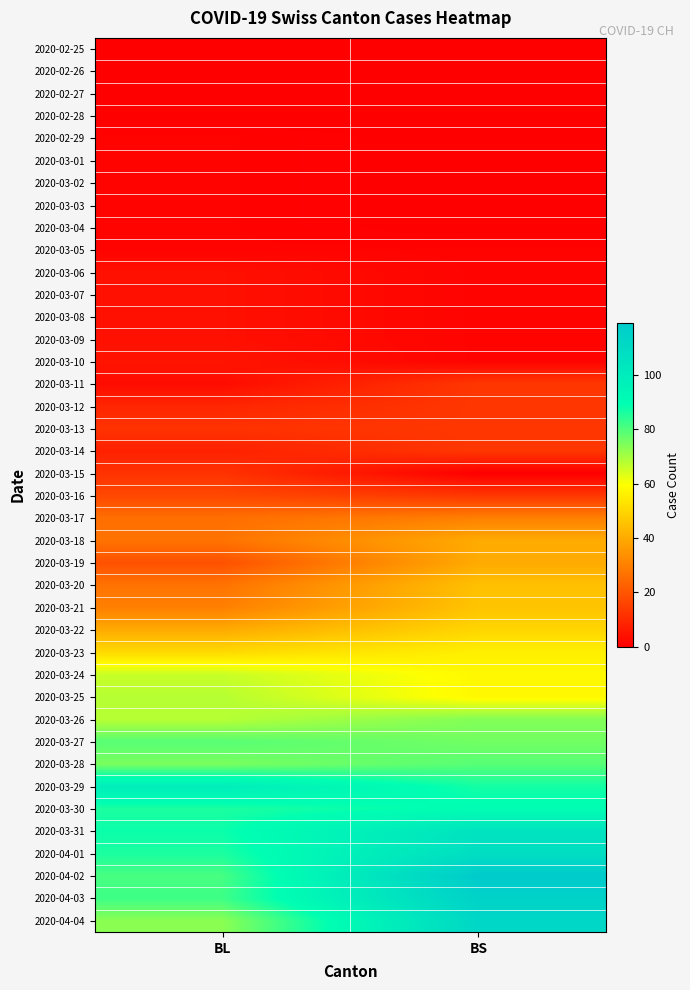

What is the greatest value displayed?

119